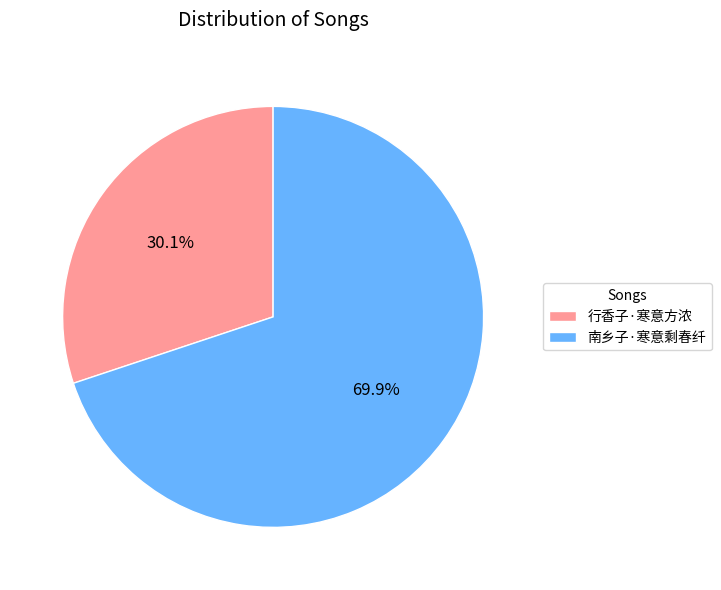

Does 南乡子·寒意剩春纤 represent more than half of the total?

Yes